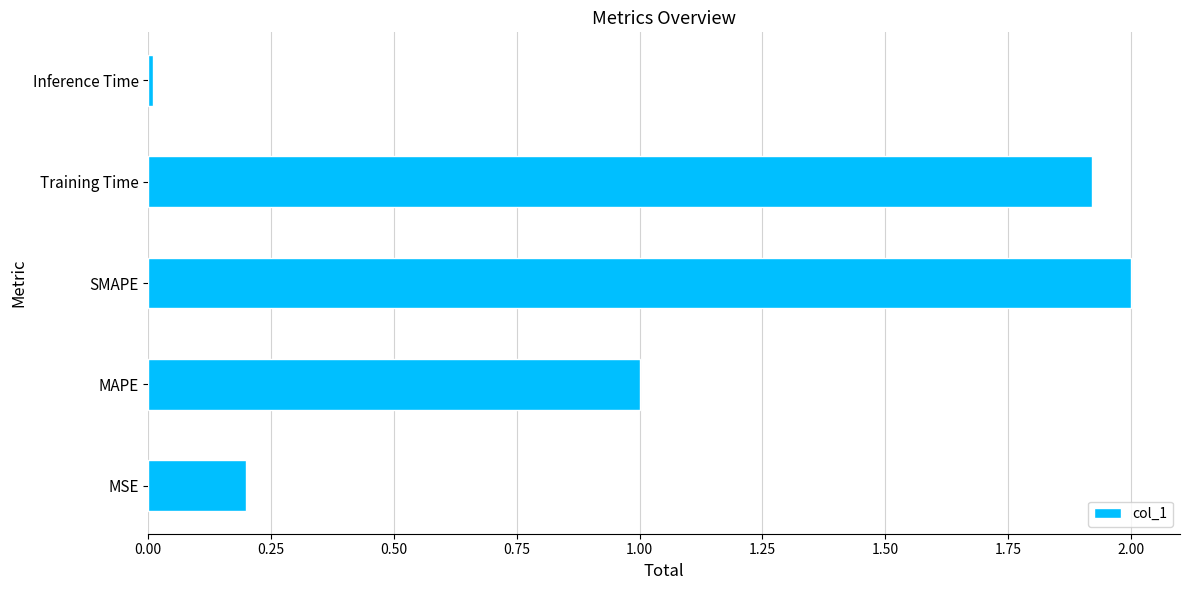

List the labels in order of value, largest first.

SMAPE, Training Time, MAPE, MSE, Inference Time